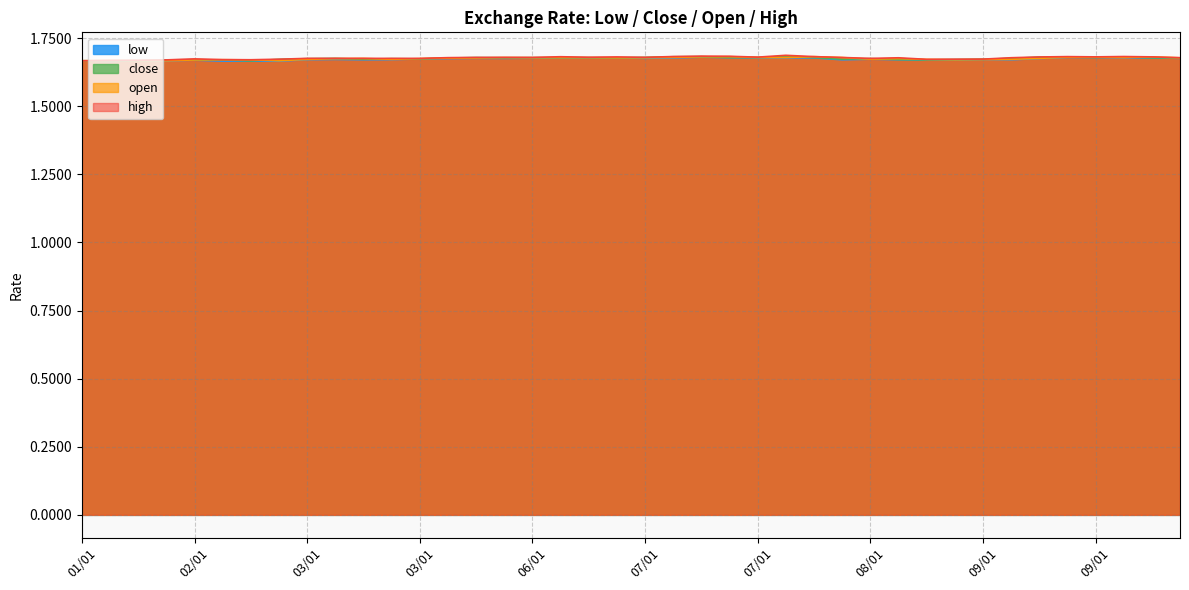

In open, how many points are higher than both neighbors (excluding endpoints)?

9